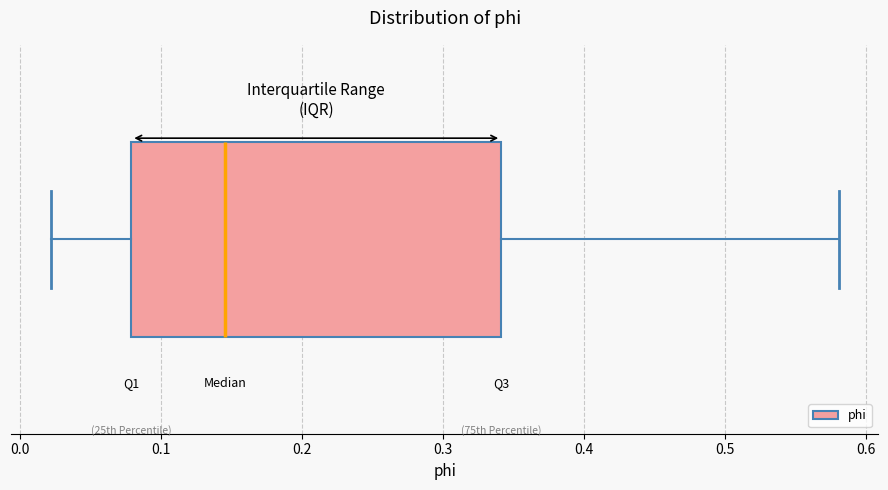

Transcribe this box plot: give where the median line is, the range the box spans, and where the two whiskers end, as read against the x-axis. The values are not printed on the chart, so give them approximately, as read against the axis.

median 0.15, box 0.08 to 0.34, whiskers 0.02 to 0.58